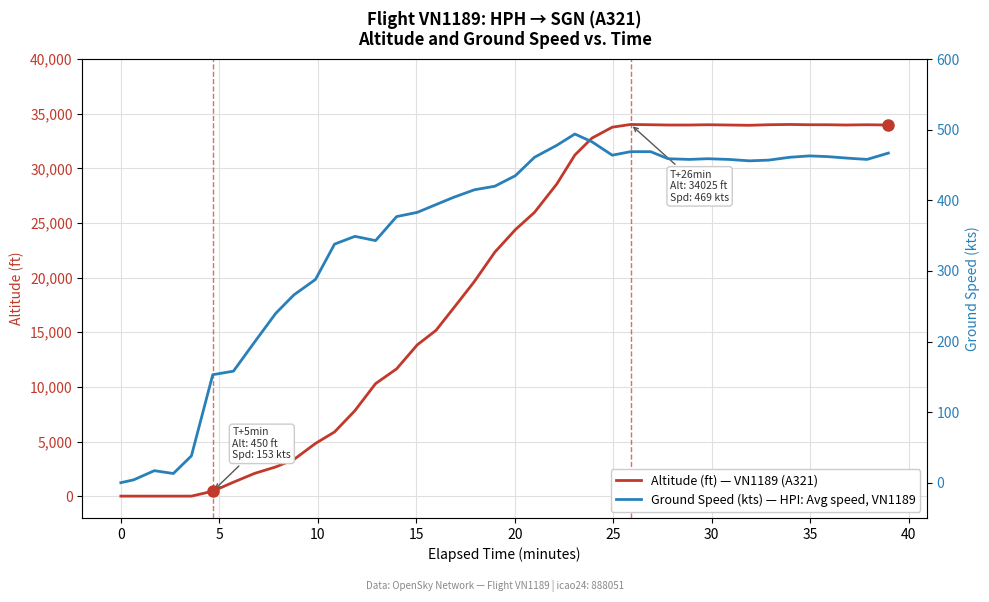

Which series changed the most between −5 and 21?

Altitude (ft) — VN1189 (A321)